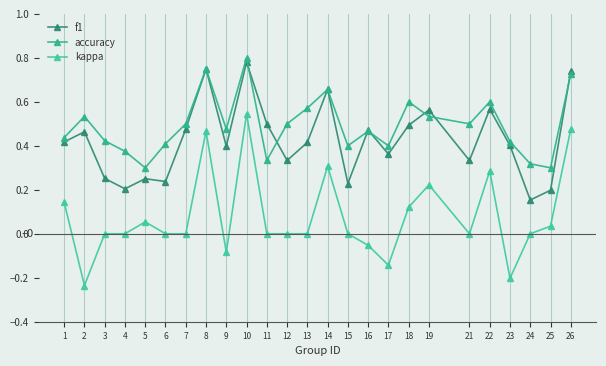

True or false: kappa has more than 1 points higher than both neighbors.

True